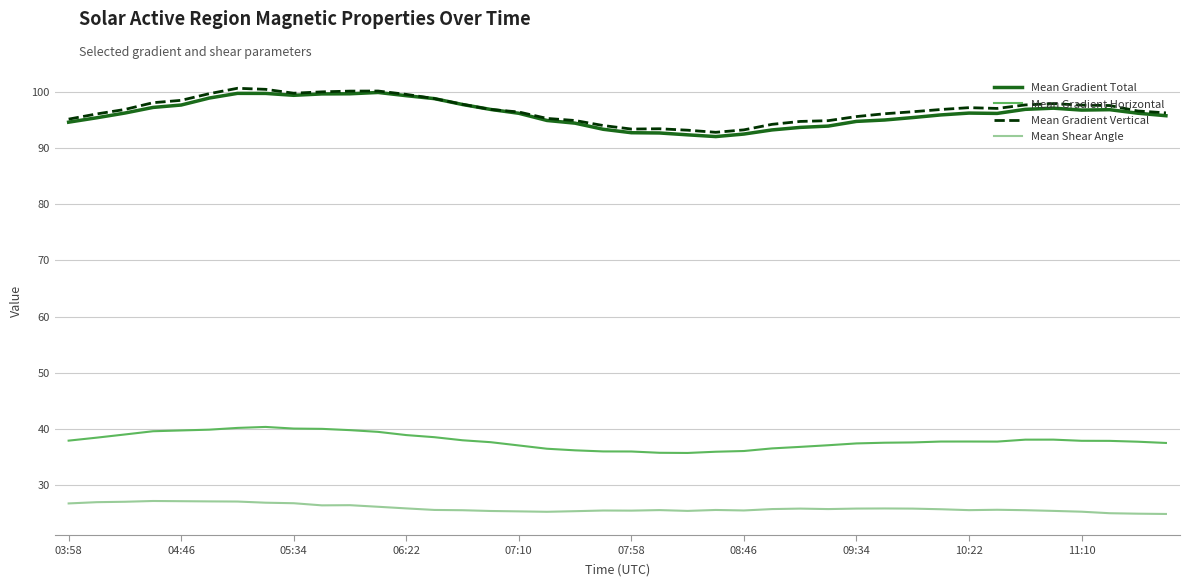

True or false: Mean Gradient Total and Mean Gradient Horizontal intersect in this chart.

False